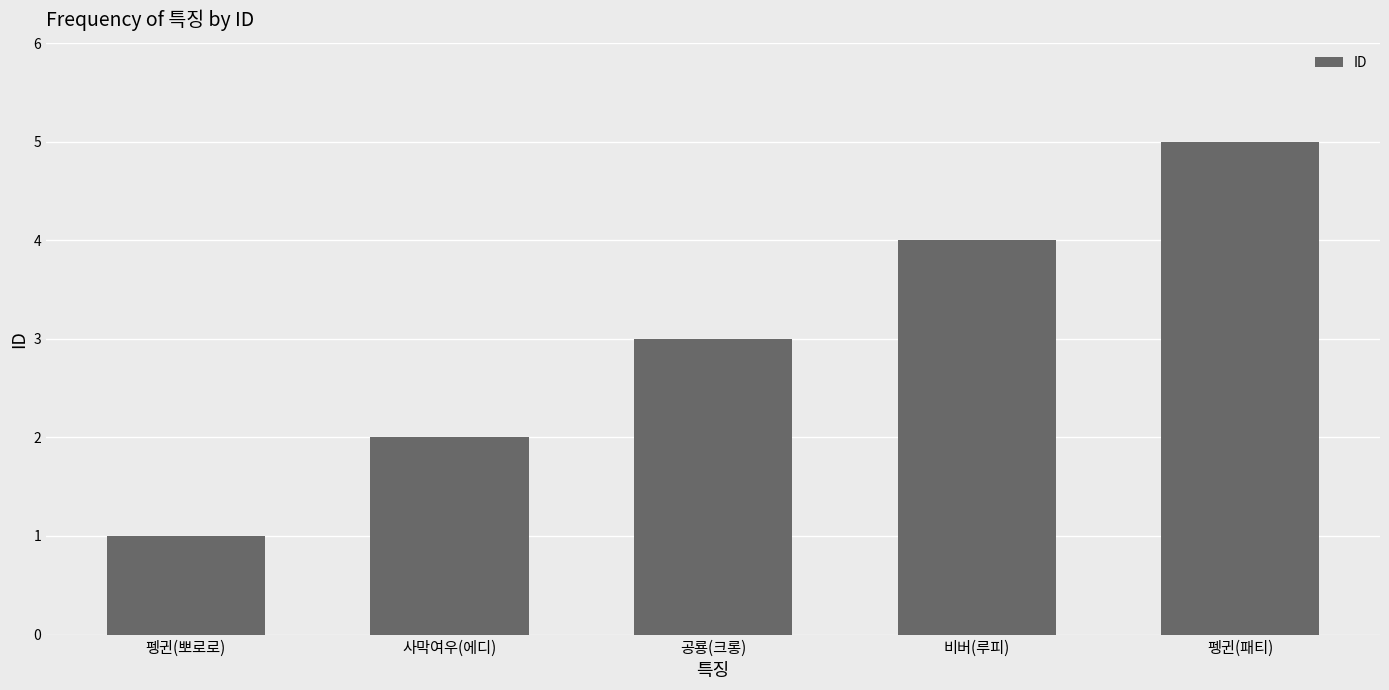

Rank the categories by value from highest to lowest.

펭귄(패티), 비버(루피), 공룡(크롱), 사막여우(에디), 펭귄(뽀로로)